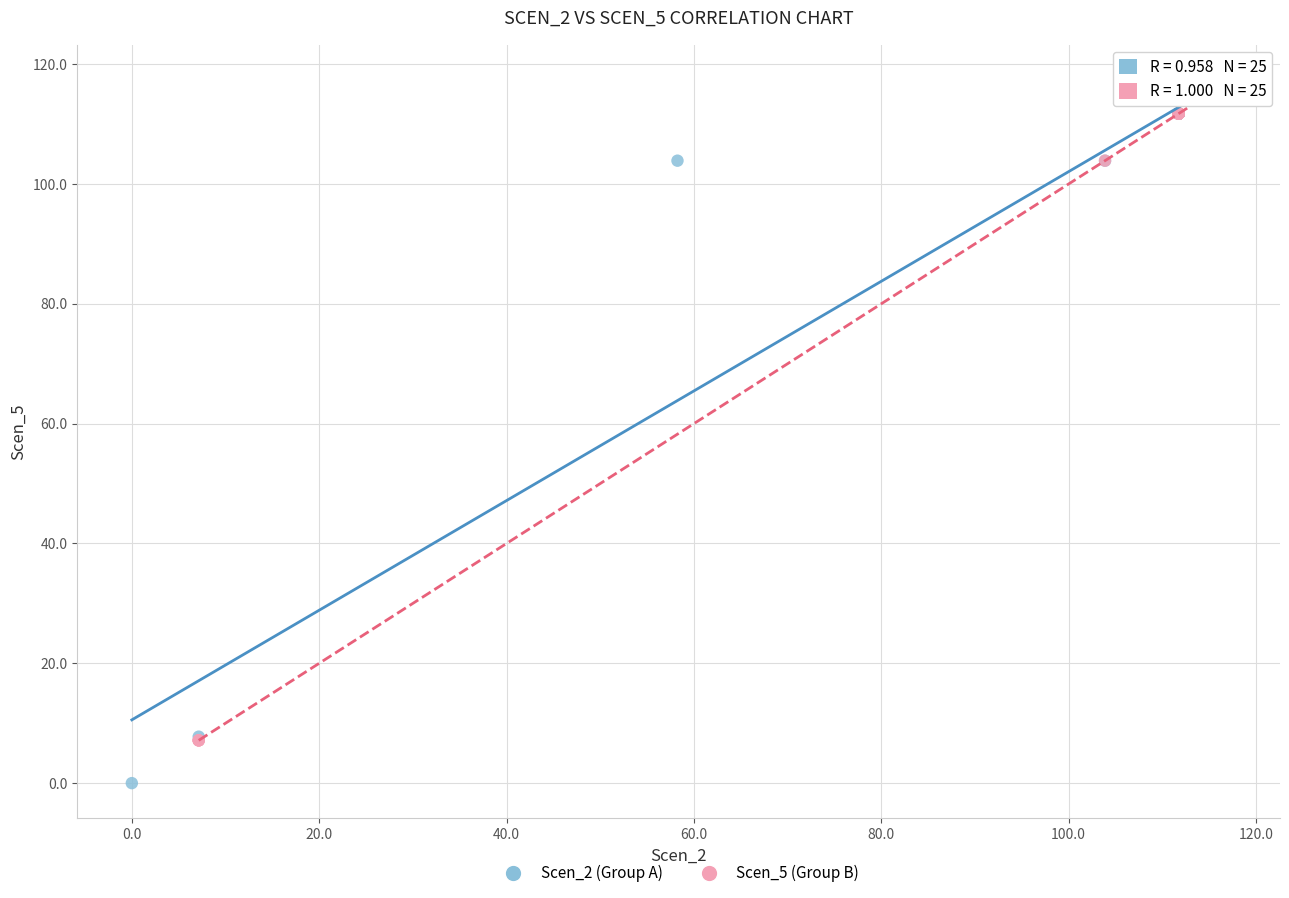

Which series contains the lowest Y value?

Scen_2 (Group A)